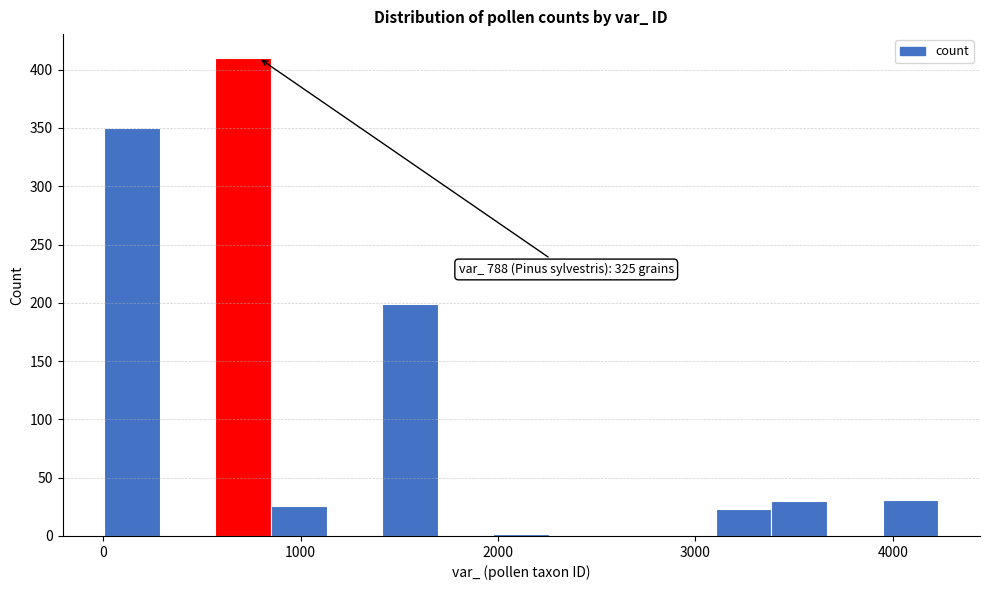

Around what value on the x-axis is the tallest bar? Give the approximate position of its centre, as read against the axis.

700